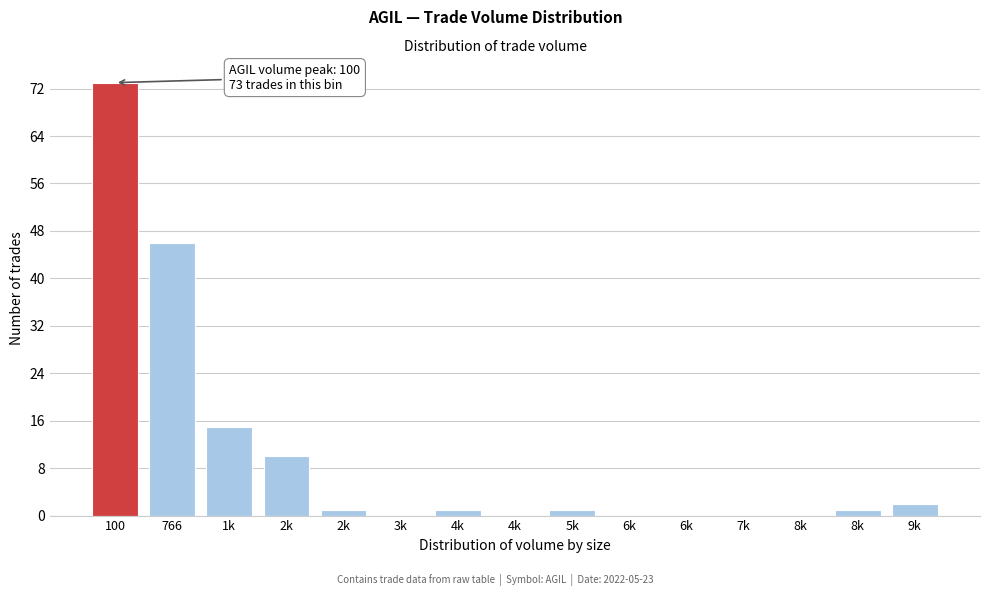

Are the bars horizontal?

No